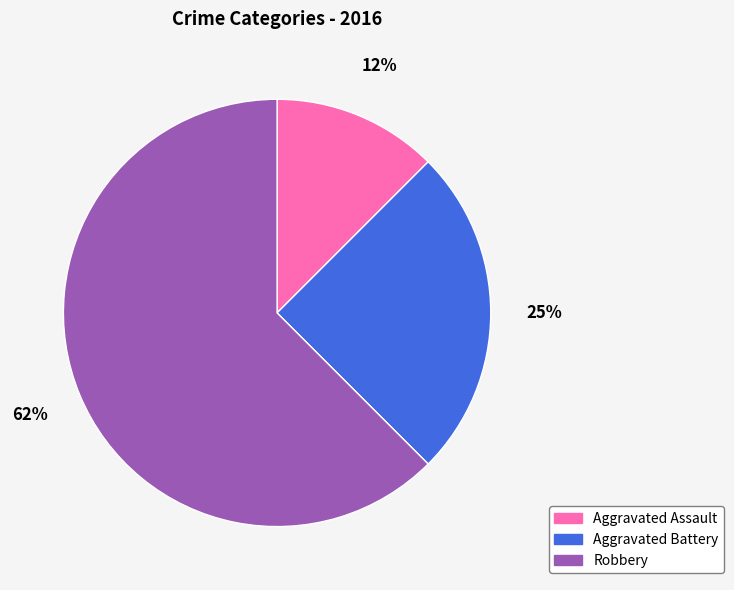

What percentage is the Aggravated Battery slice, to the nearest percent?

25%